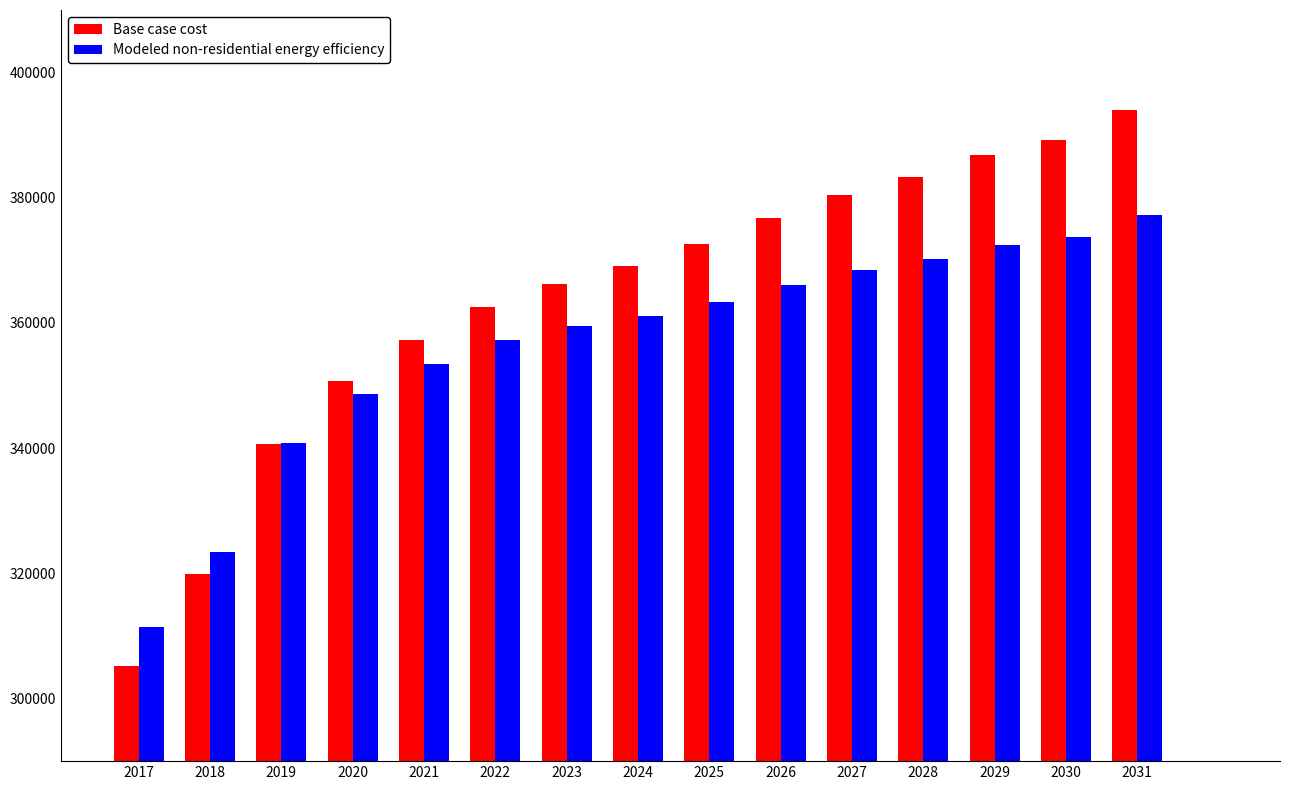

What is the difference between the highest and lowest values at 2019?

128.2